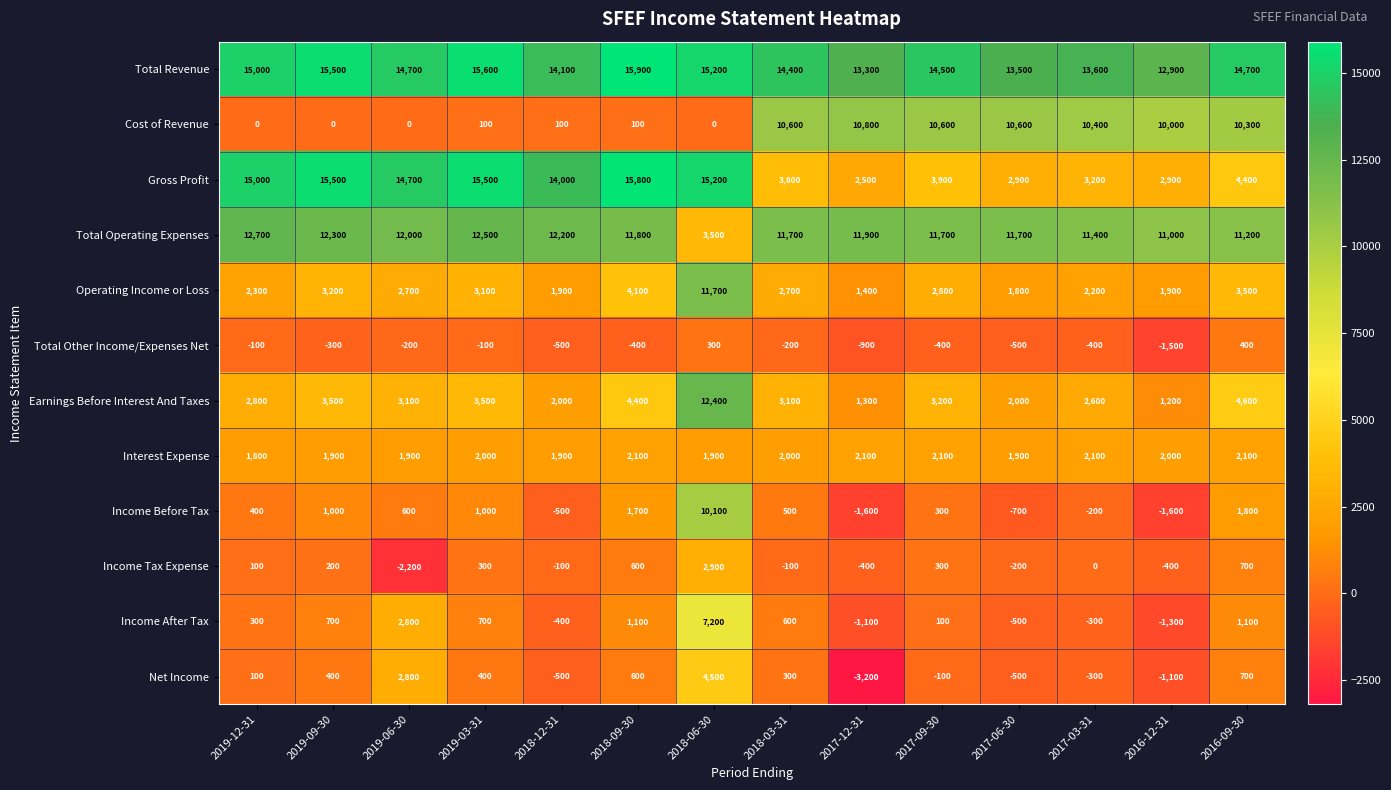

At which label is Total Operating Expenses closest to 8100?

2016-12-31